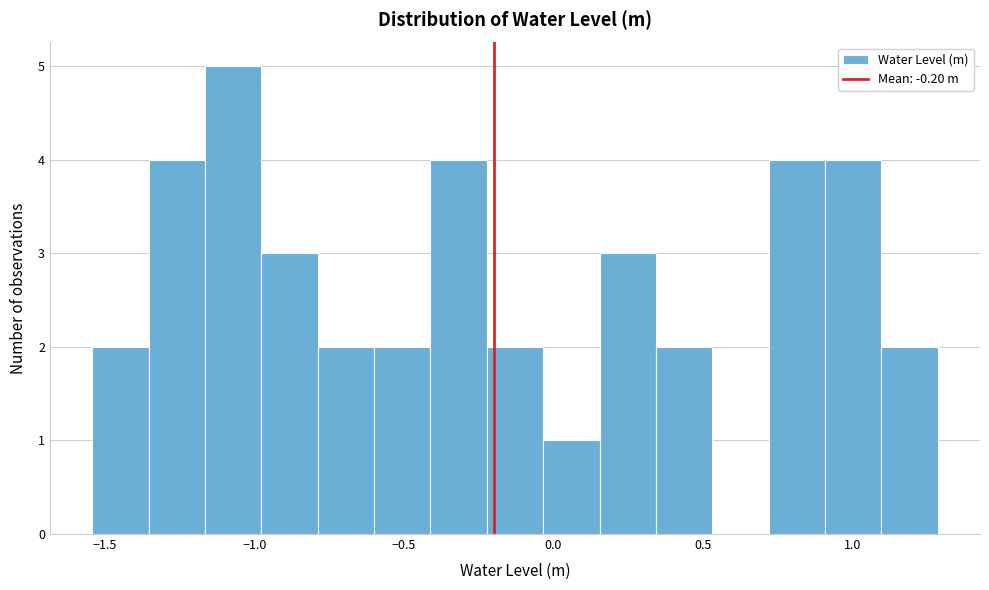

Read against the x-axis, roughly where is the centre of the tallest bar?

-1.05